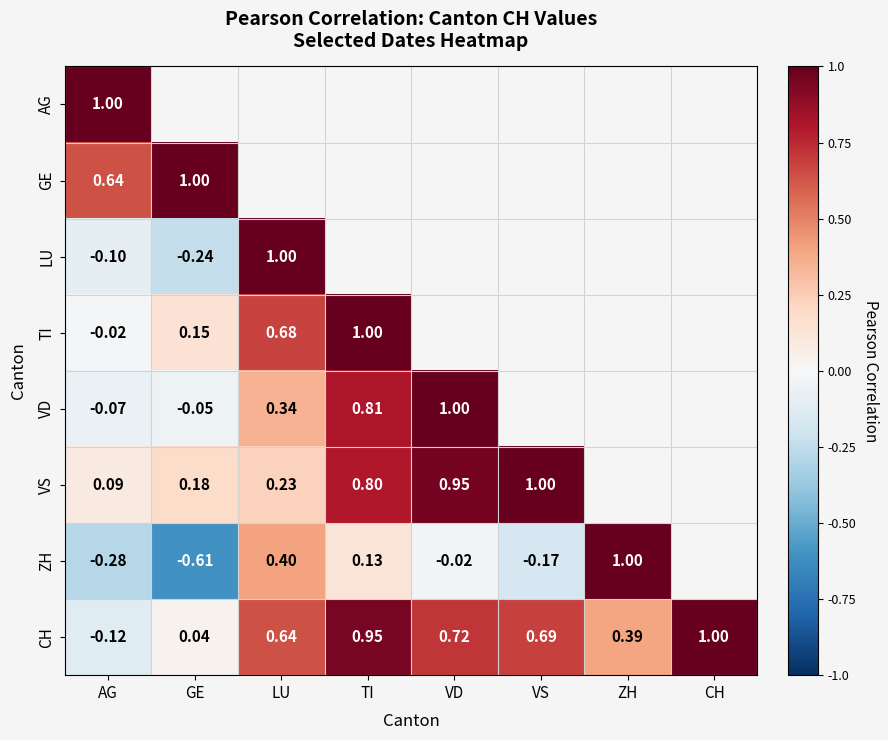

True or false: CH has a value of 0.0 at GE.

True